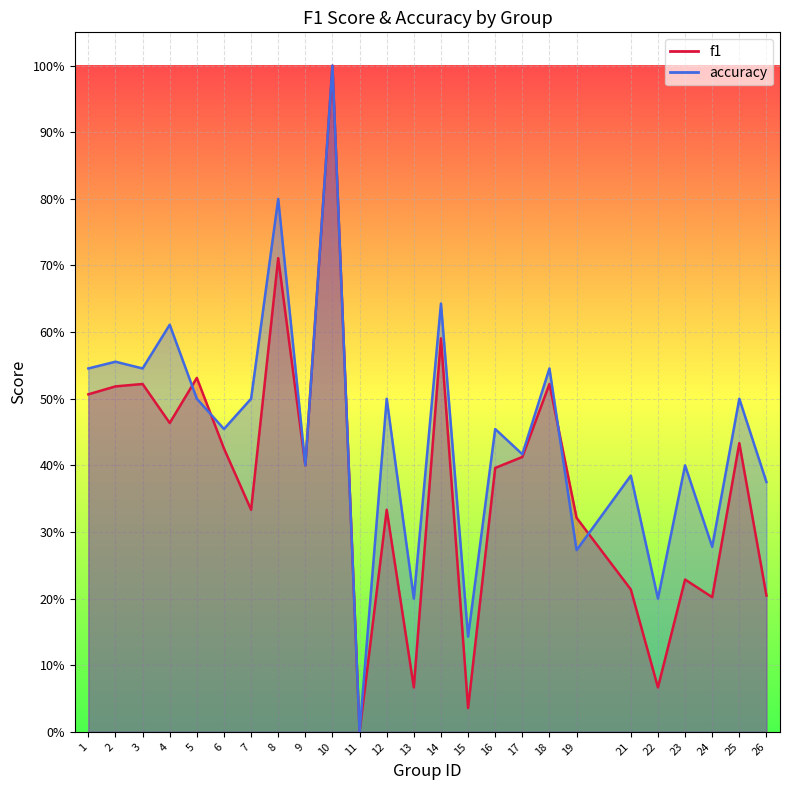

Where is the first local maximum for accuracy?

2